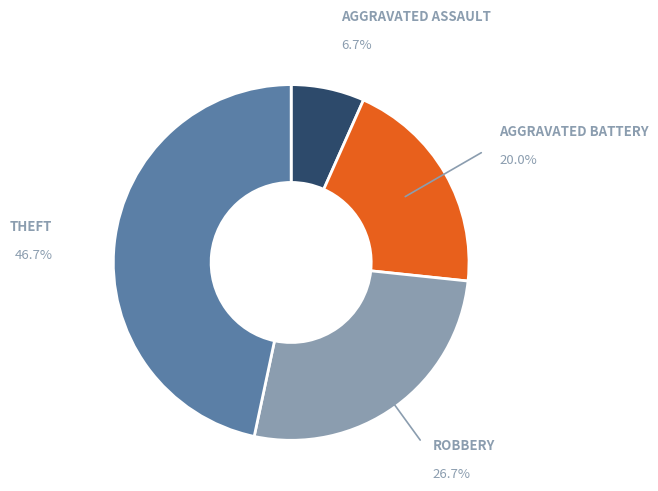

Does any single category account for the majority?

No